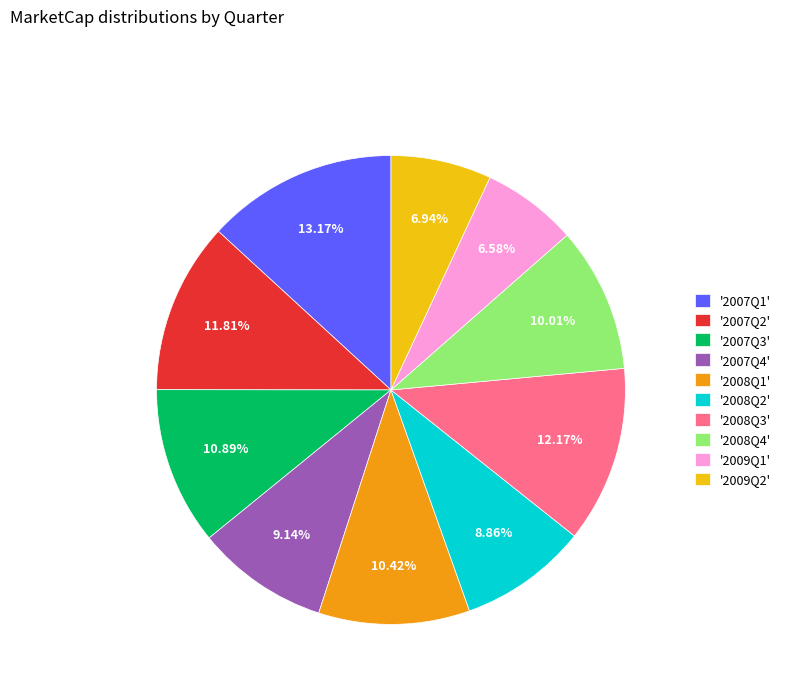

Which has a higher value, '2007Q2' or '2009Q2'?

'2007Q2'